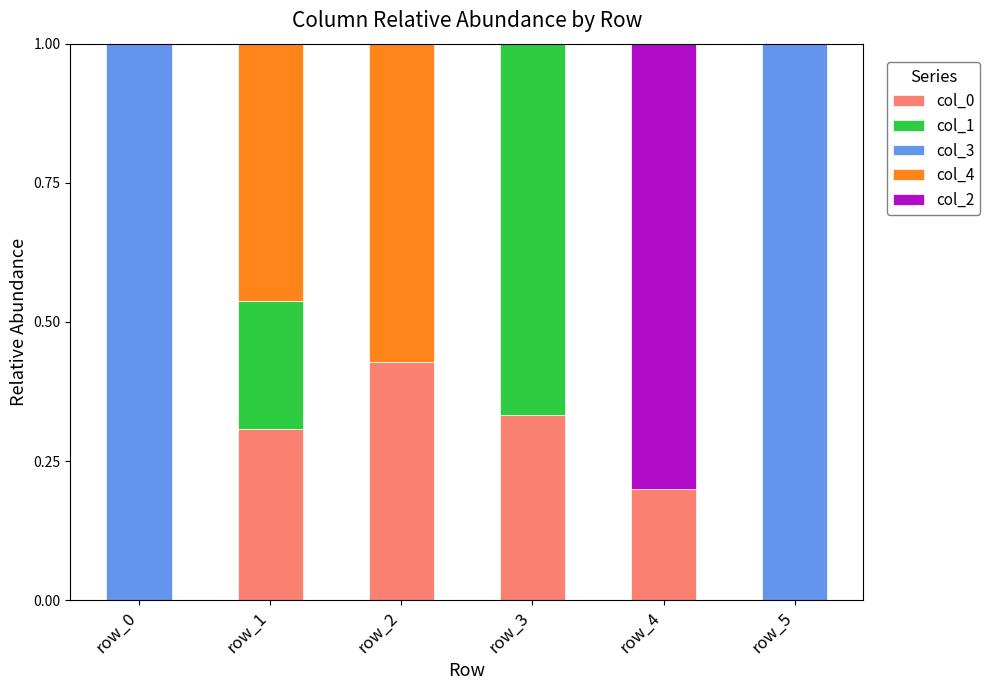

What is the total value across all series at row_5?

1.0